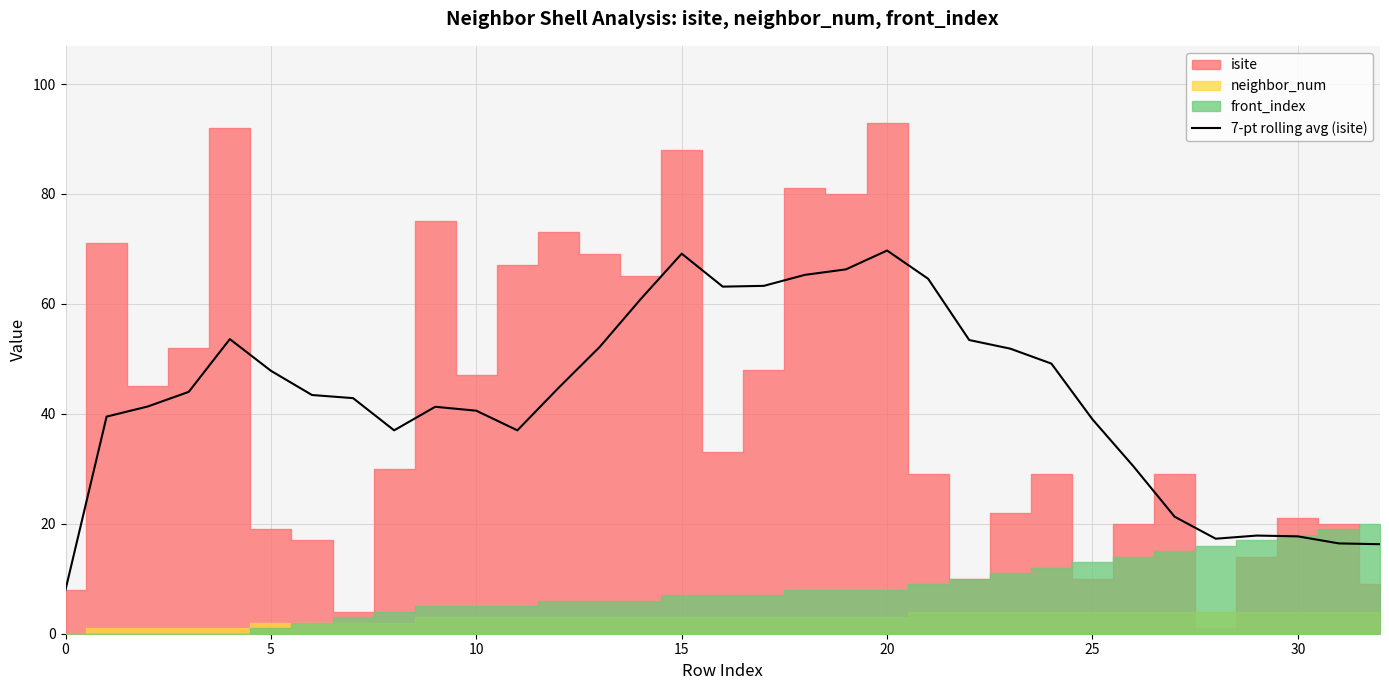

The value of 7-pt rolling avg (isite) at 0 is 8.0. True or false?

True